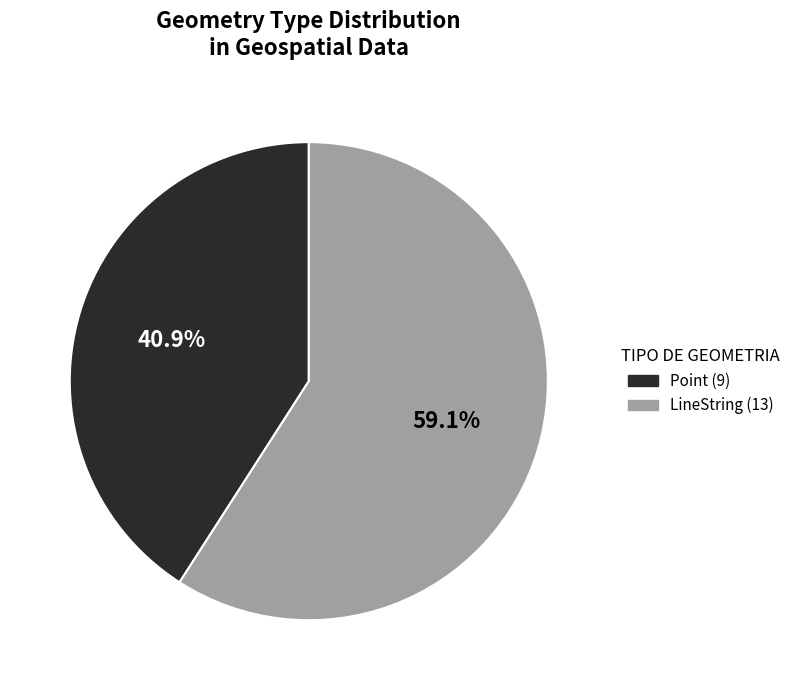

To the nearest percent, what portion does LineString represent?

59%